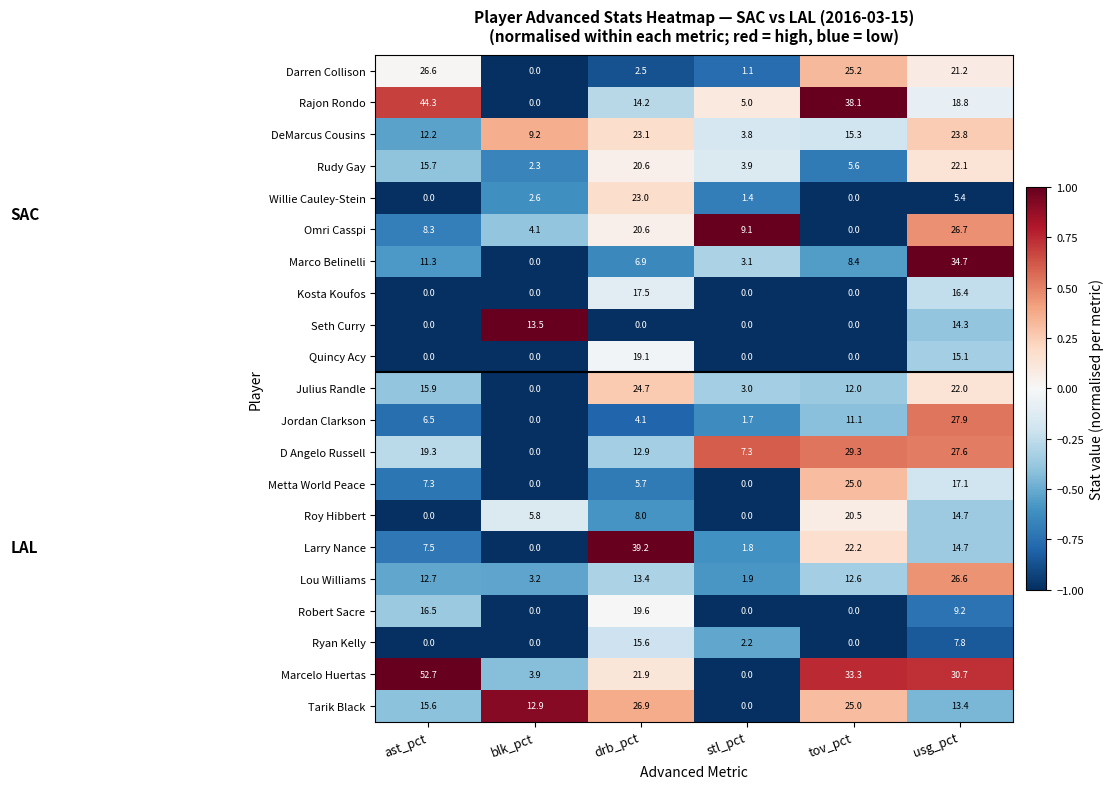

What is the difference between the highest and lowest values at stl_pct?

9.1